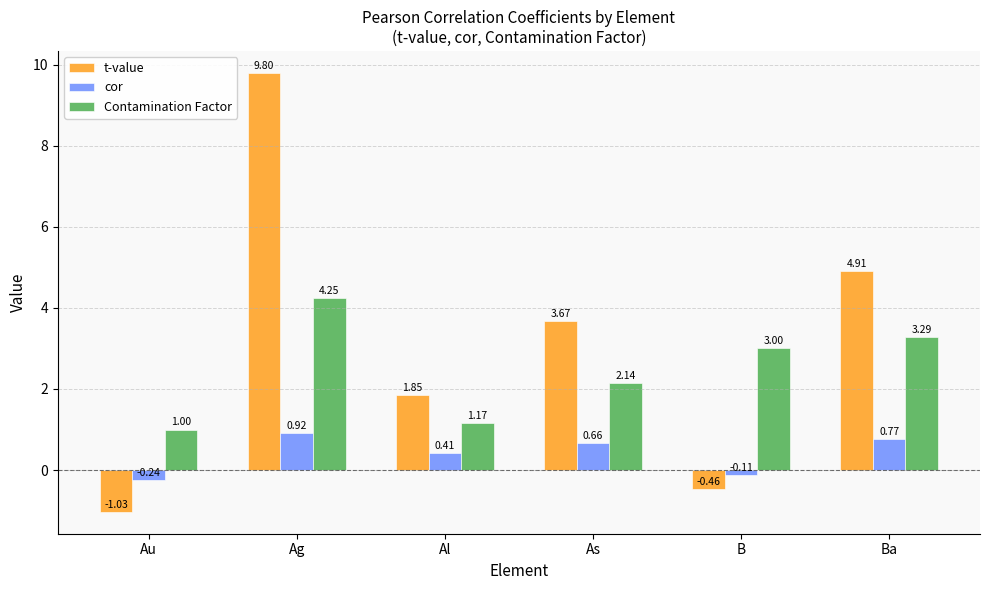

What is the average value of the Contamination Factor series?

2.5